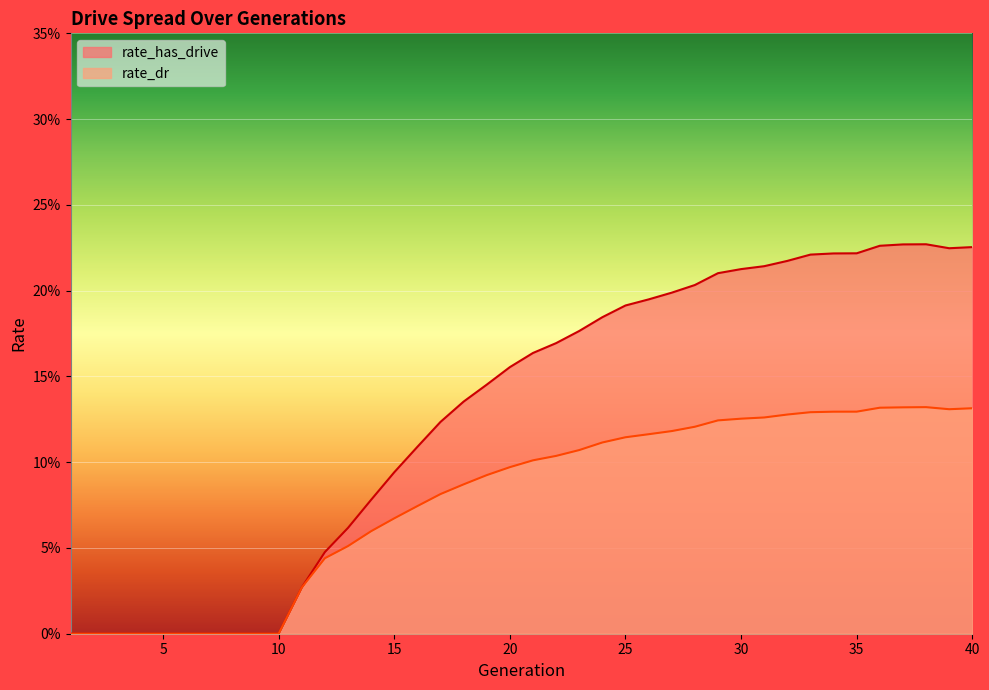

True or false: rate_has_drive and rate_dr cross at least once.

False